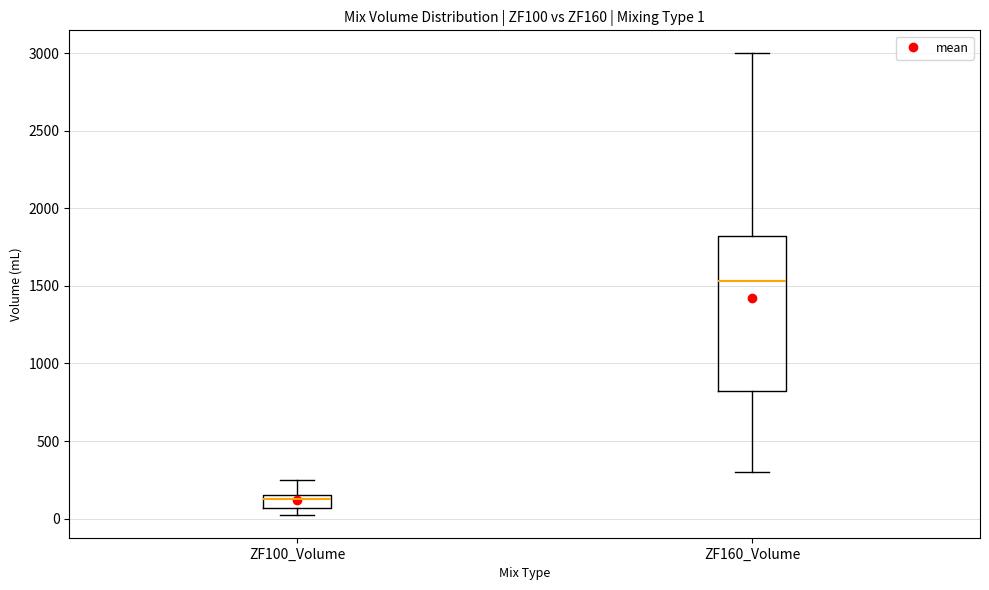

Comparing the boxes themselves (not the whiskers), which one is the tallest?

ZF160_Volume